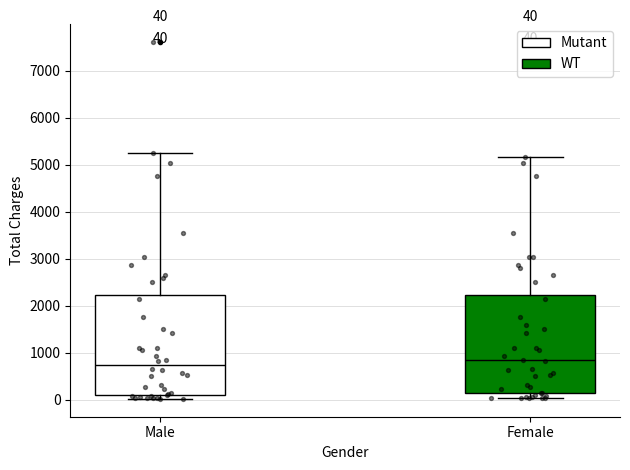

Which box has the highest median line?

Female